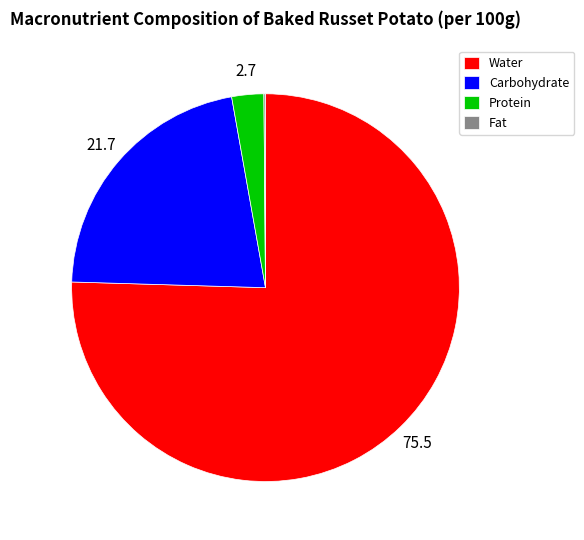

The Carbohydrate slice represents 22% of the pie. True or false?

True